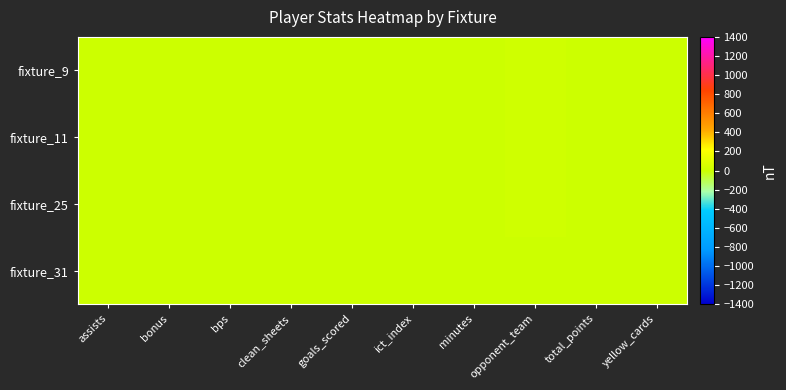

Which label corresponds to the smallest value in the chart?

assists